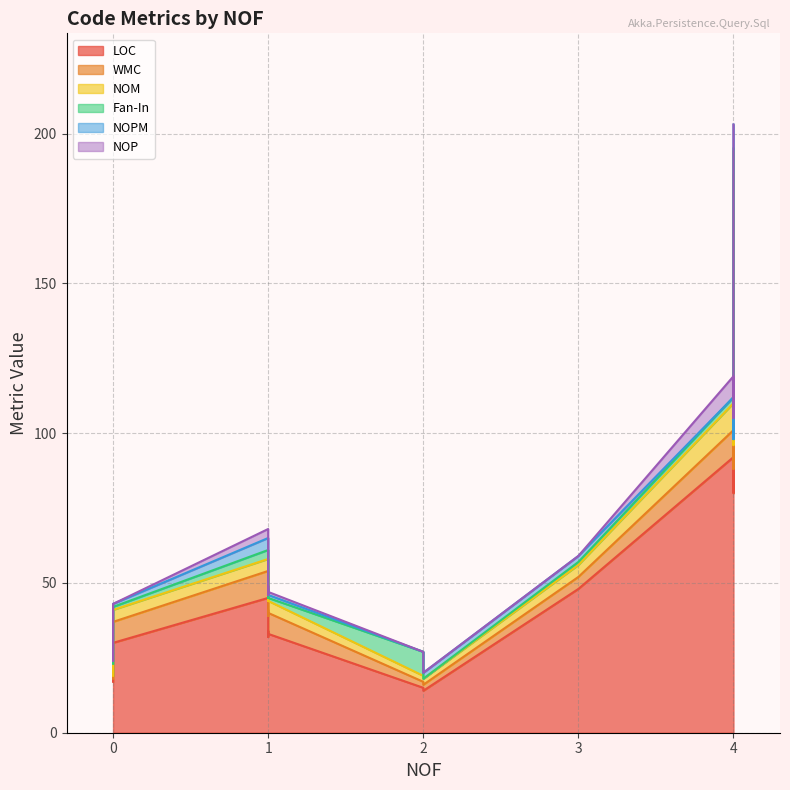

True or false: Fan-In and LOC cross at least once.

False